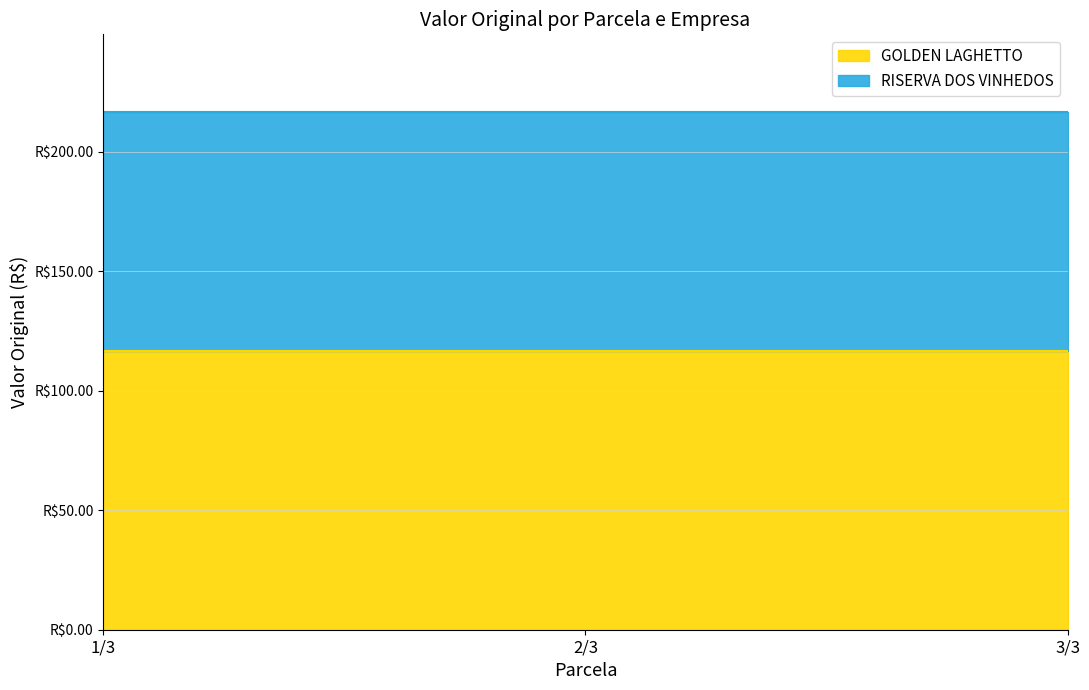

List the labels in order of value, smallest first.

1/3, 2/3, 3/3